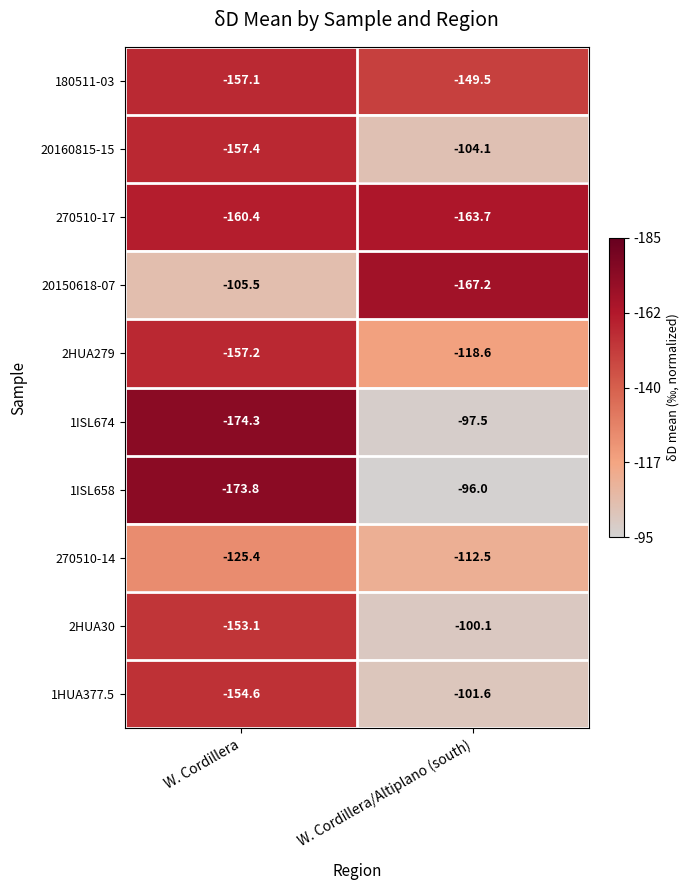

Where is 270510-17 nearest to the value -162?

W. Cordillera